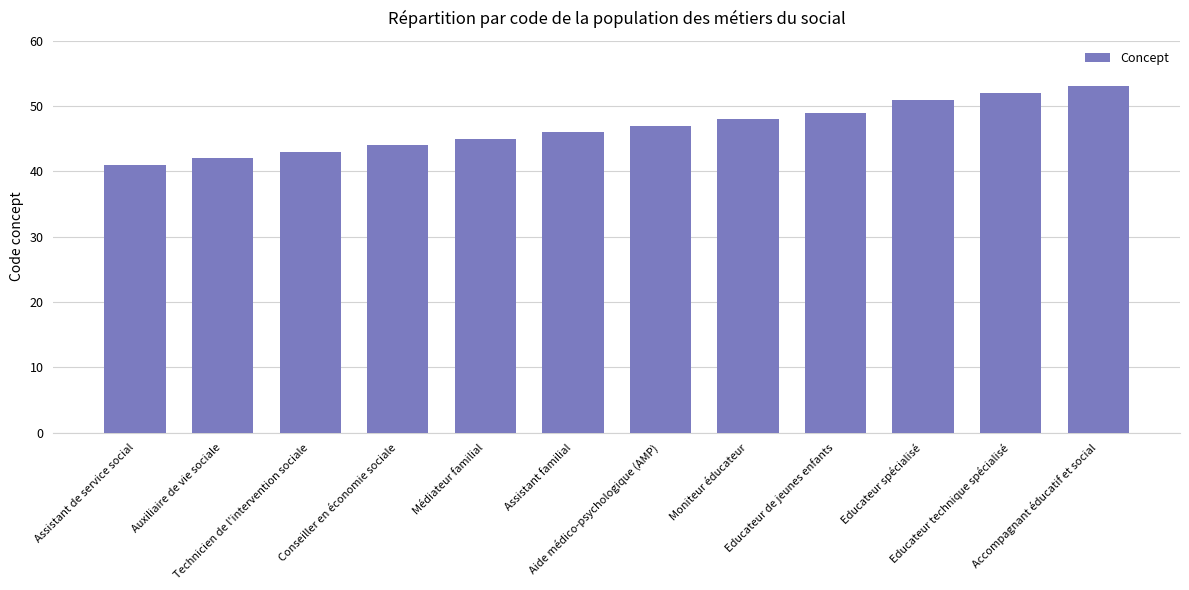

What is the average value?

47